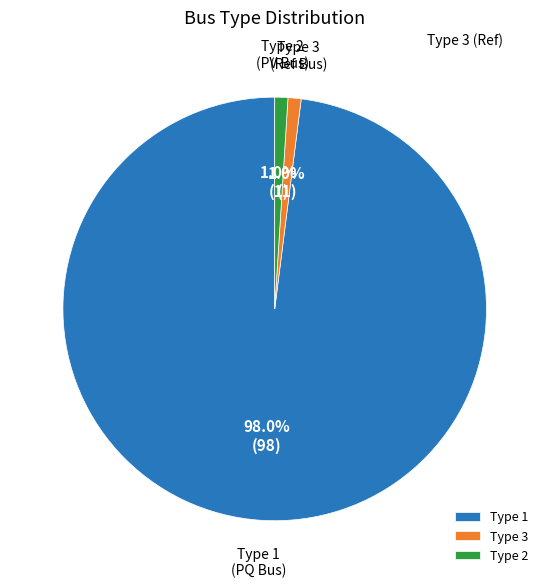

What portion of the pie excludes Type 3 (Ref Bus)?

99.0%